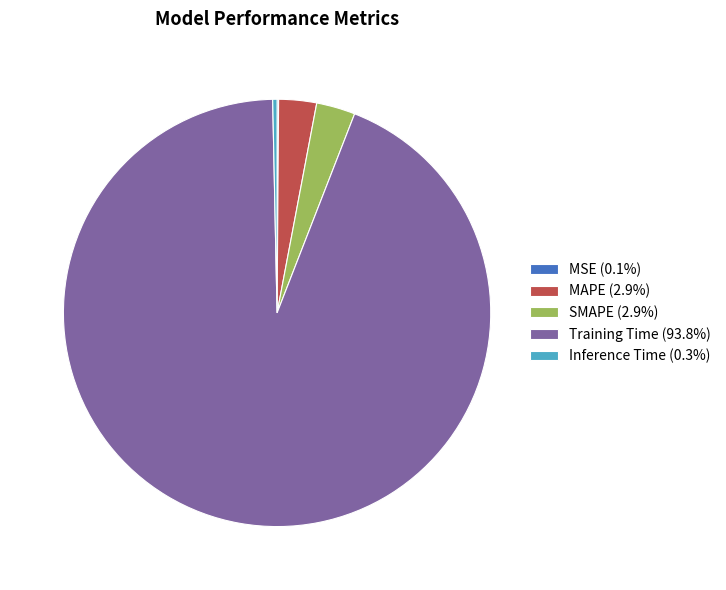

Do Training Time (93.8%) and Inference Time (0.3%) together represent more than half of the pie?

Yes